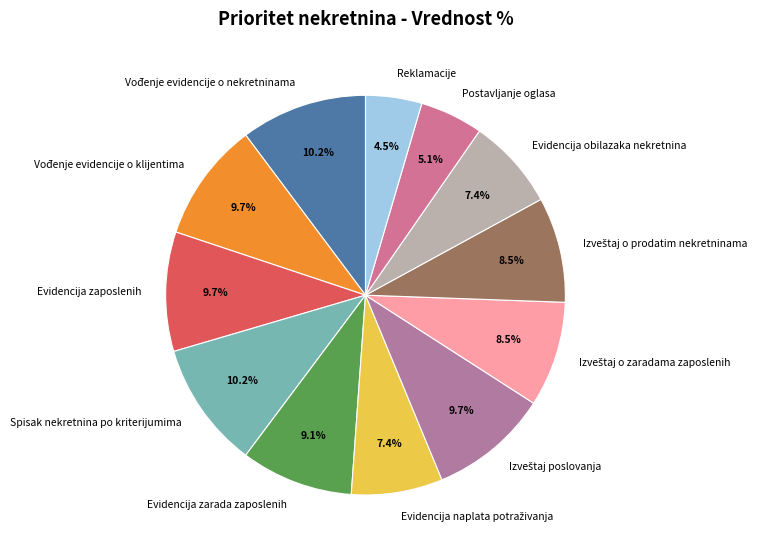

How much of the chart is everything except Spisak nekretnina po kriterijumima?

89.8%